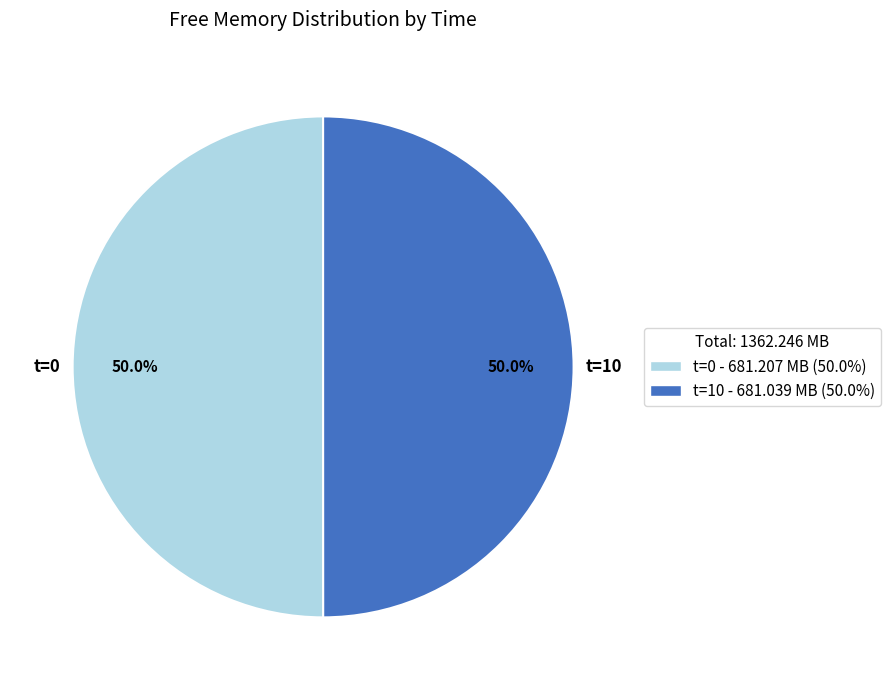

How many slices are in this pie chart?

2